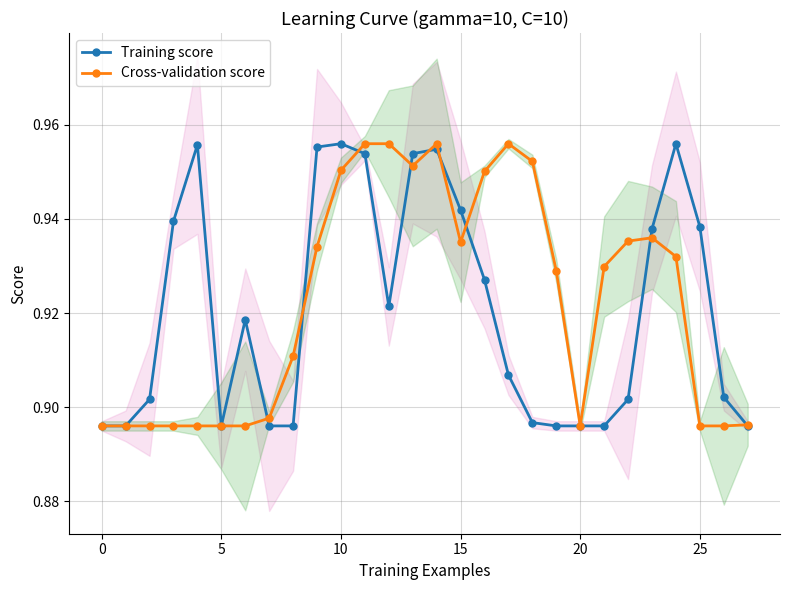

How many Cross-validation score values are between 0 and 1?

28